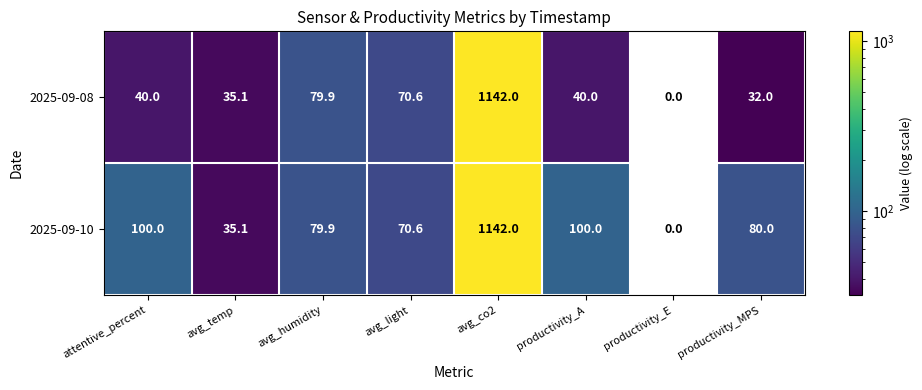

True or false: 2025-09-10 has a value of 576.8 at productivity_E.

False